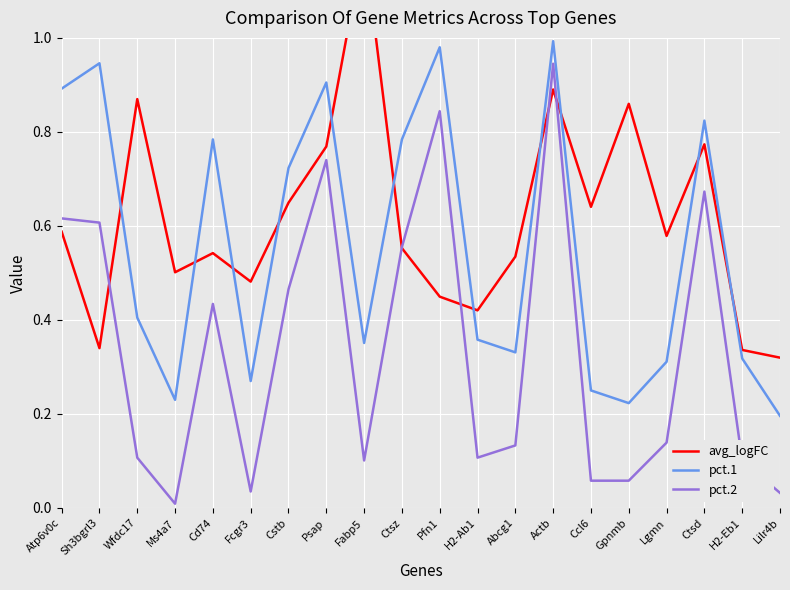

What is the average value of the pct.1 series?

0.6